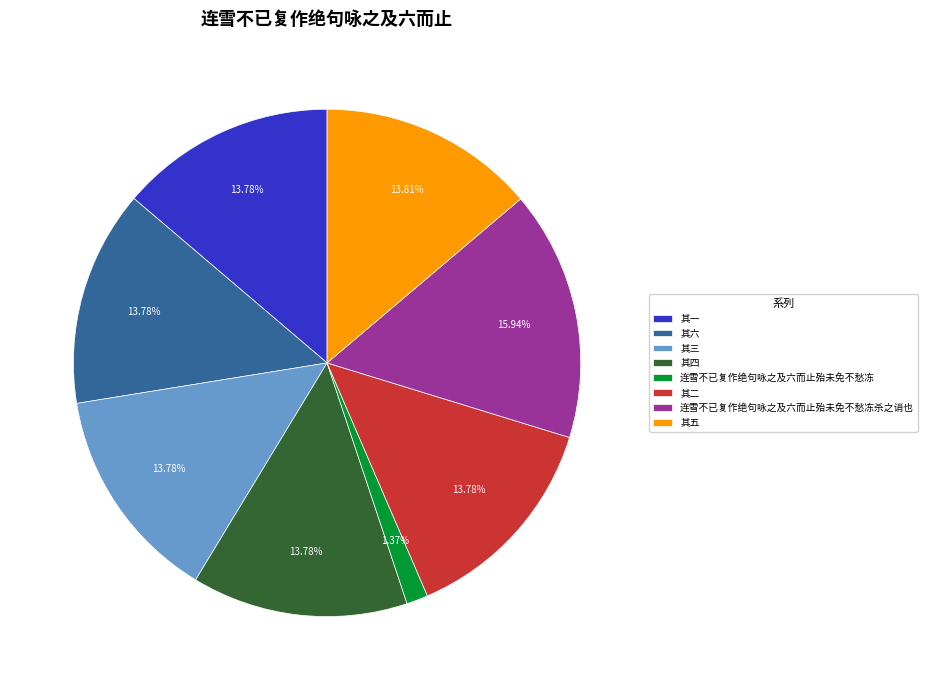

Does 连雪不已复作绝句咏之及六而止殆未免不愁冻 account for over 50% of the chart?

No